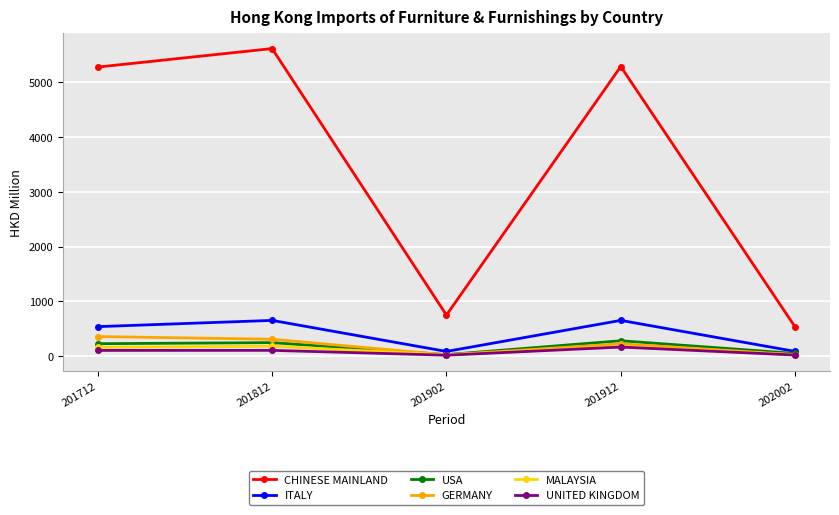

The ITALY series shows 161.2 at 201712. True or false?

False